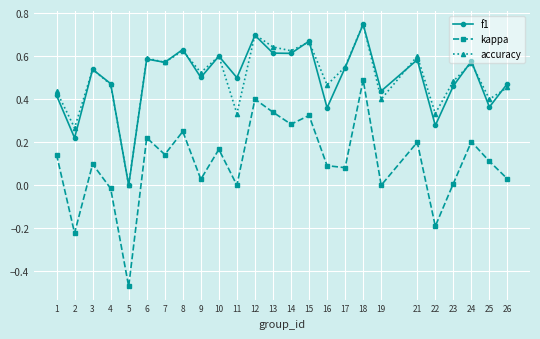

At which category is the sum across all series the highest?

18